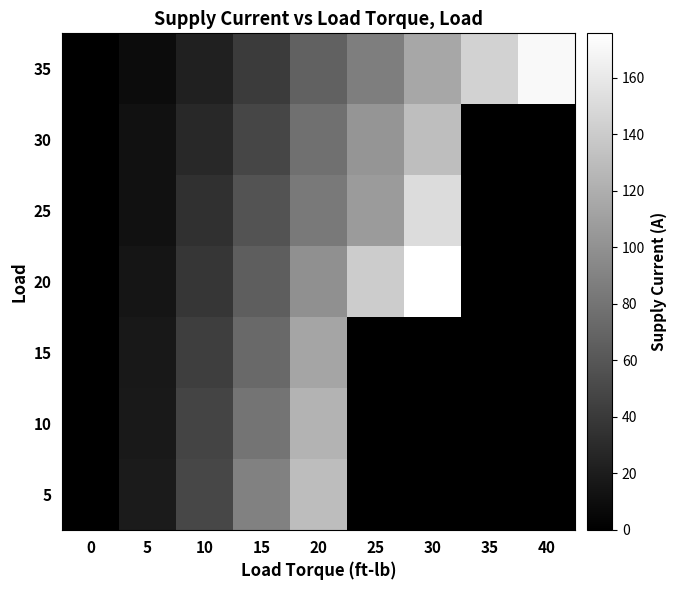

Between 20 and 30, which series saw the biggest shift?

20